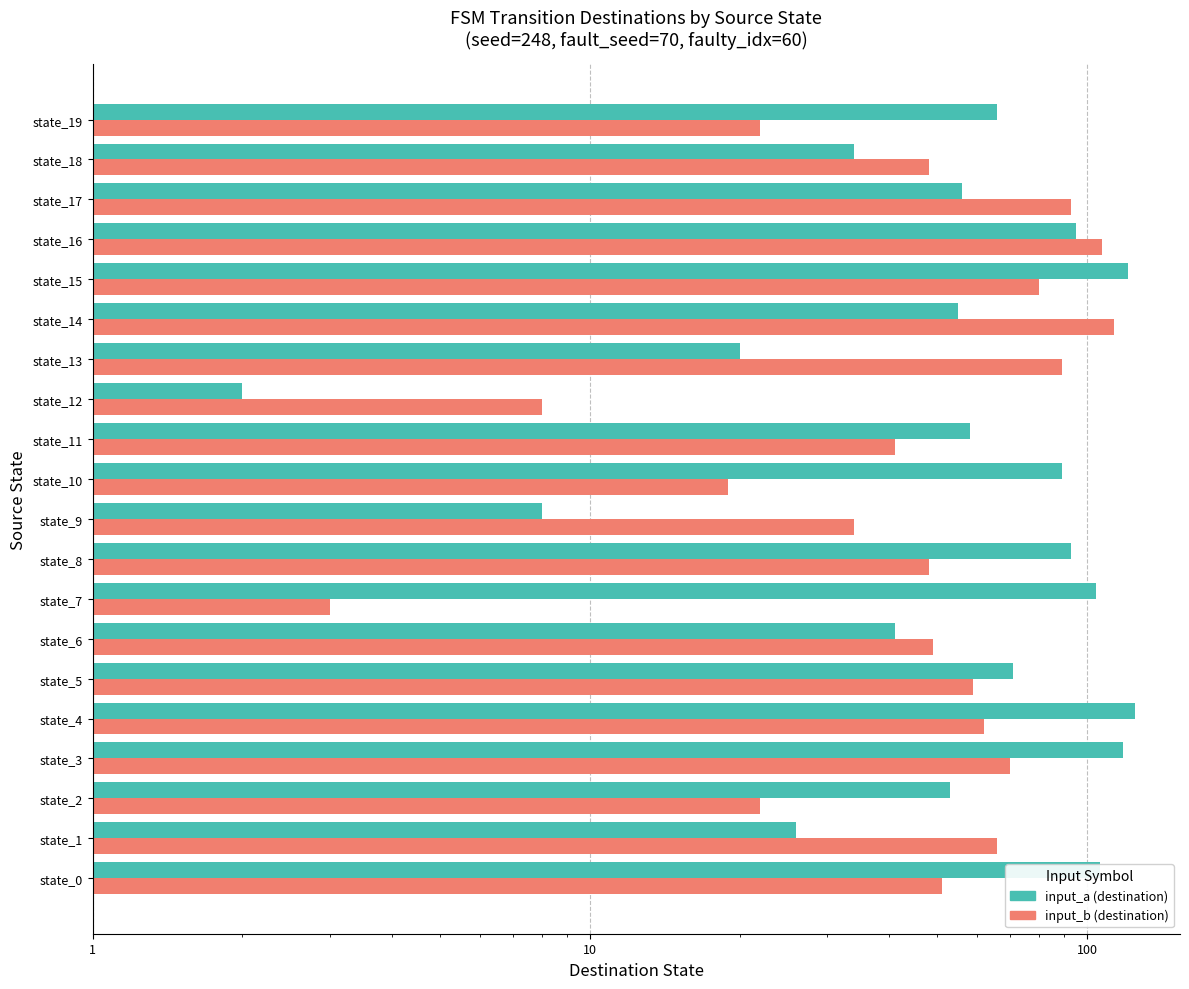

Is the value of input_b (destination) at state_14 greater than the value of input_a (destination) at state_2?

Yes